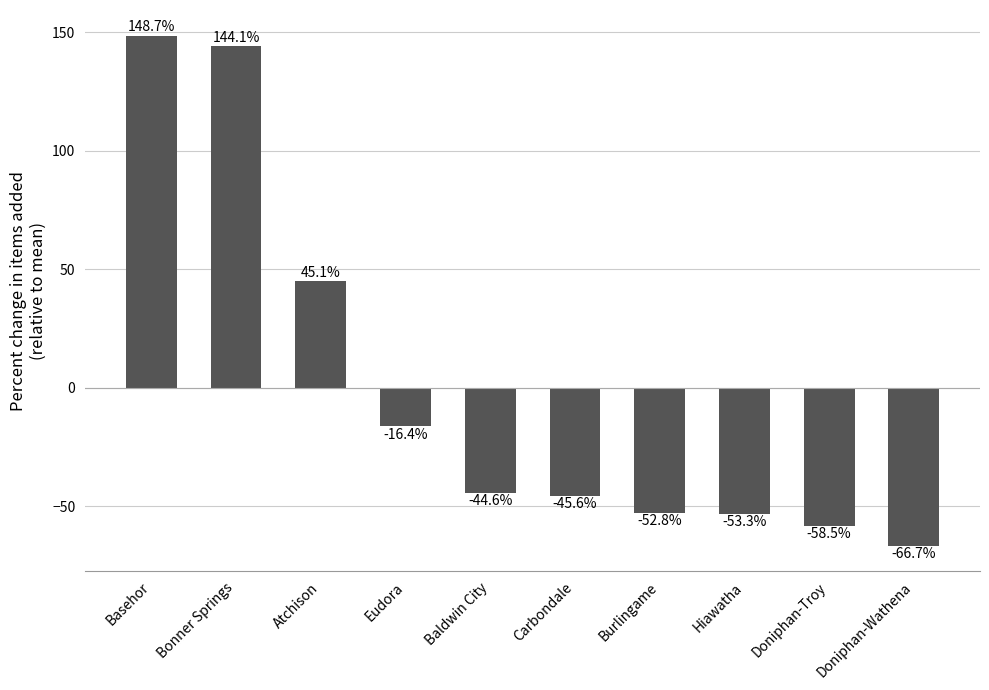

At which category does the chart reach its peak across all series?

Basehor